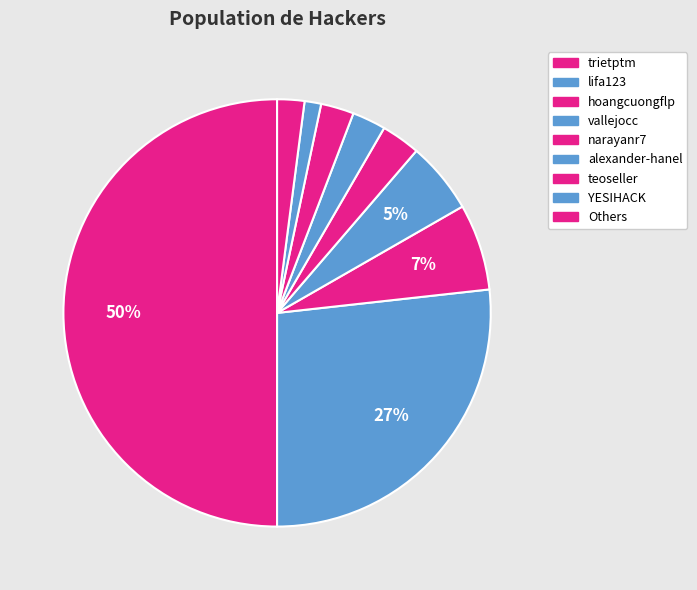

How many slices are in this pie chart?

9